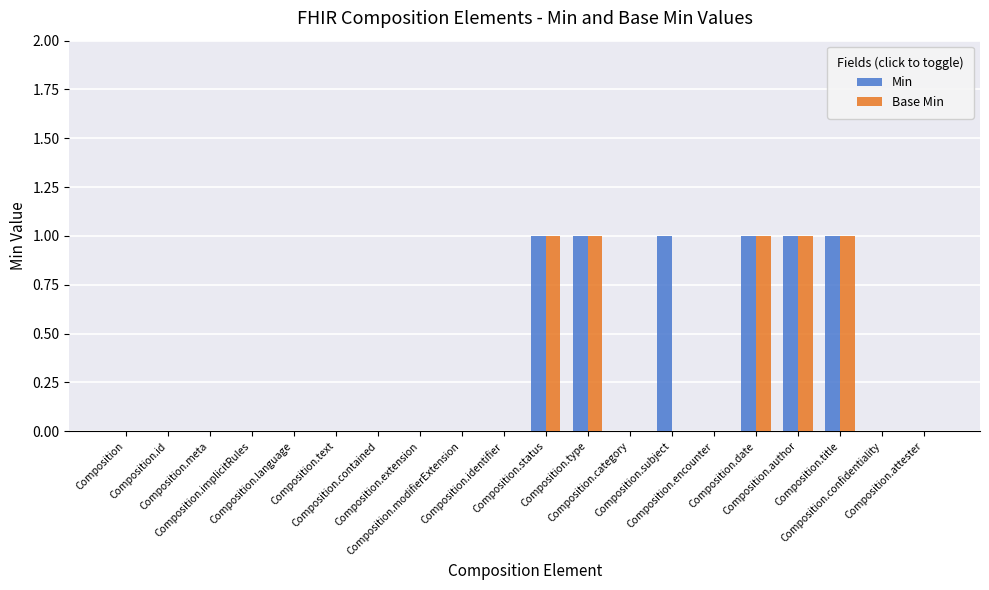

What is the highest value of the Min series?

1